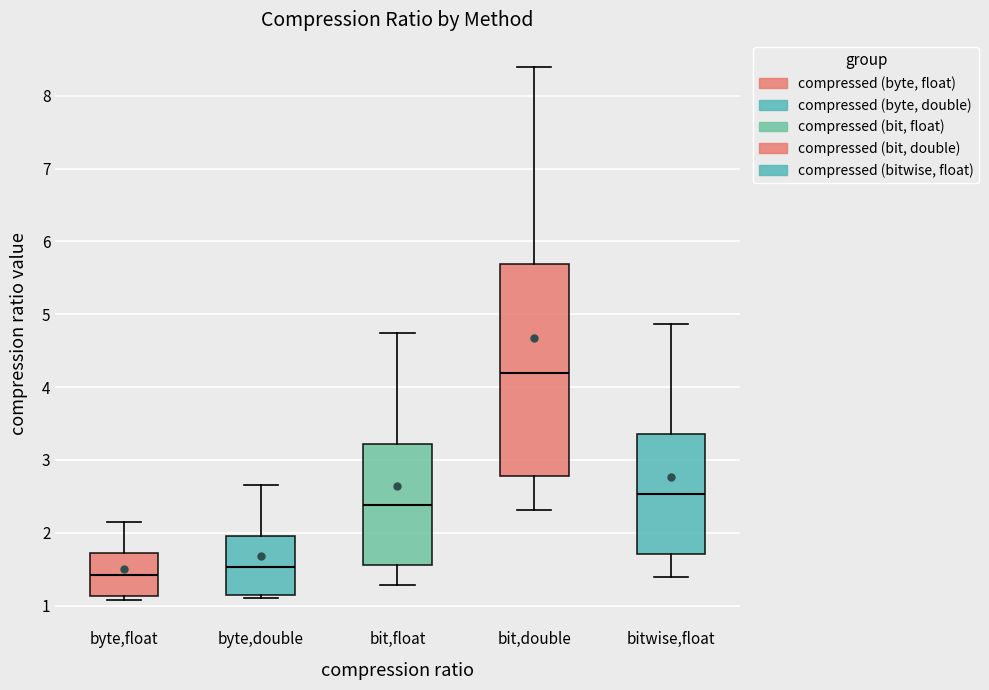

Where is the upper edge of the box for byte,float on the y-axis? The values are not printed on the chart, so give them approximately, as read against the axis.

1.7